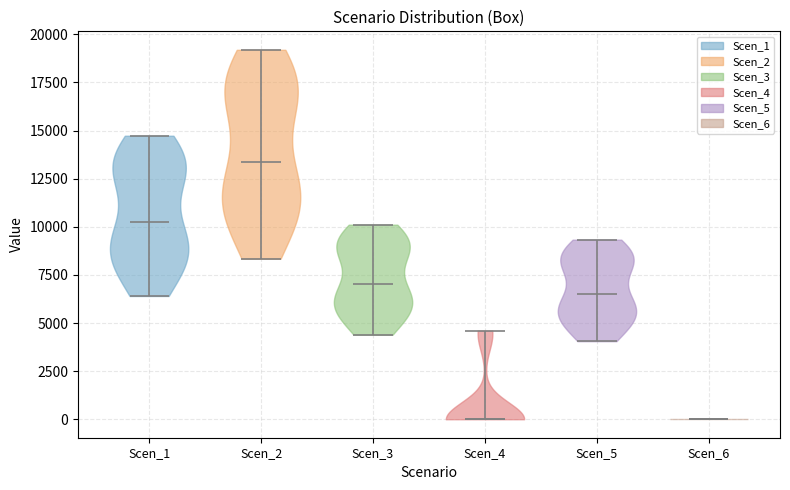

Reading left to right, read every violin against the y-axis: where its median line is, and the lowest and highest points it reaches. The values are not printed on the chart, so give them approximately, as read against the axis.

Scen_1: median line 10500, lowest point 6500, highest point 14500
Scen_2: median line 13500, lowest point 8500, highest point 19000
Scen_3: median line 7000, lowest point 4500, highest point 10000
Scen_4: median line 0, lowest point 0, highest point 4500
Scen_5: median line 6500, lowest point 4000, highest point 9500
Scen_6: median line 0, lowest point 0, highest point 0